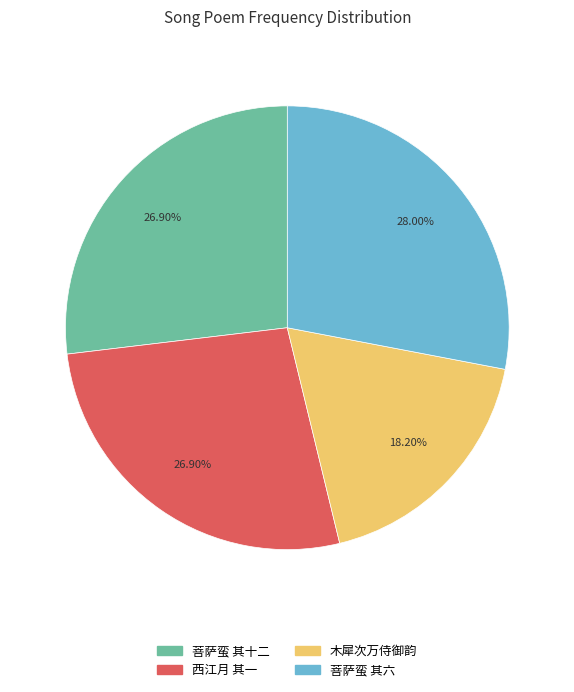

To the nearest percent, what is the average slice percentage?

25%